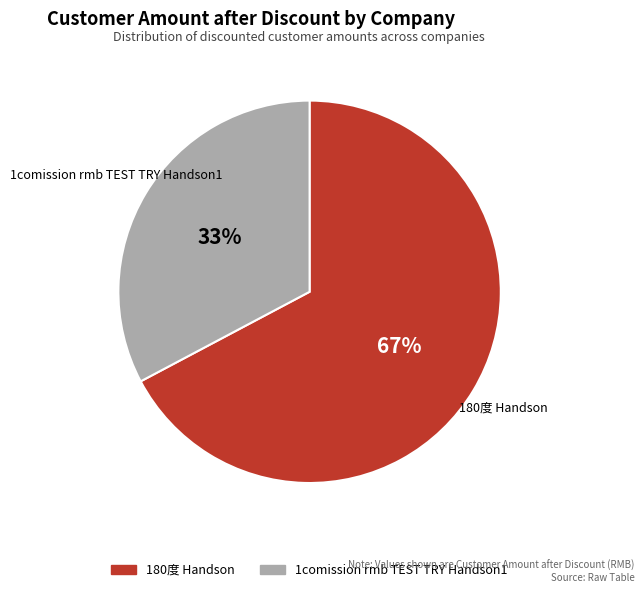

Do 1comission rmb TEST TRY Handson1 and 180度 Handson together represent more than half of the pie?

Yes